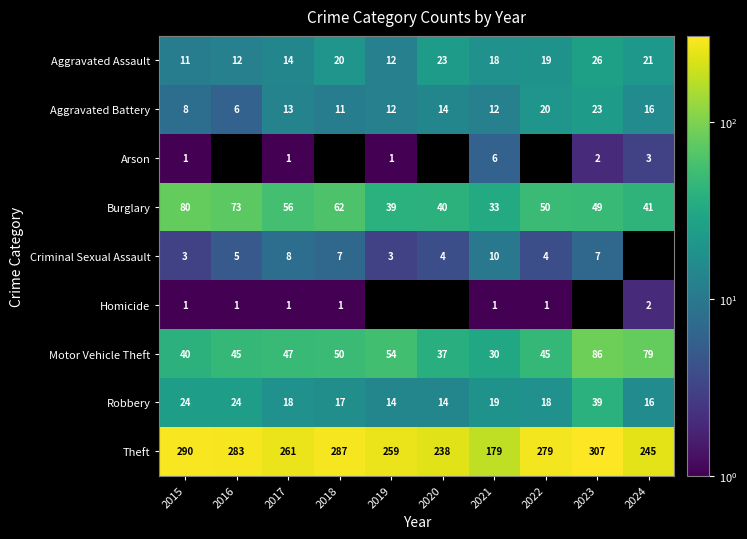

What is the sum of all Motor Vehicle Theft values?

513.0